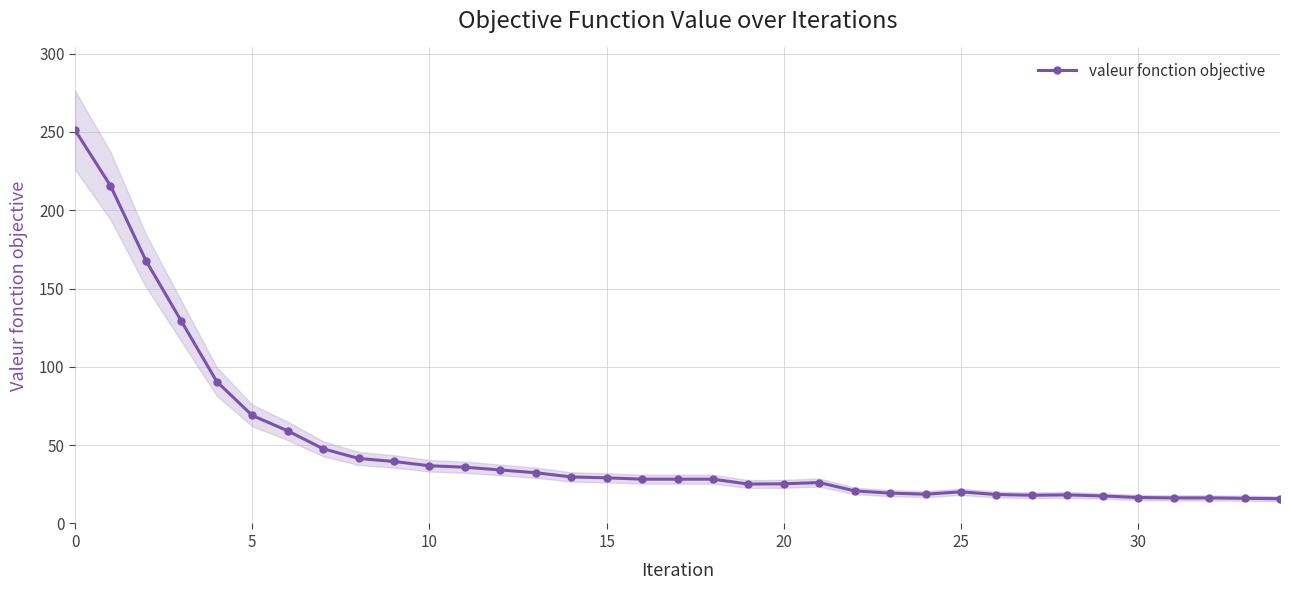

What is the difference between the values at 29 and 16?

10.7